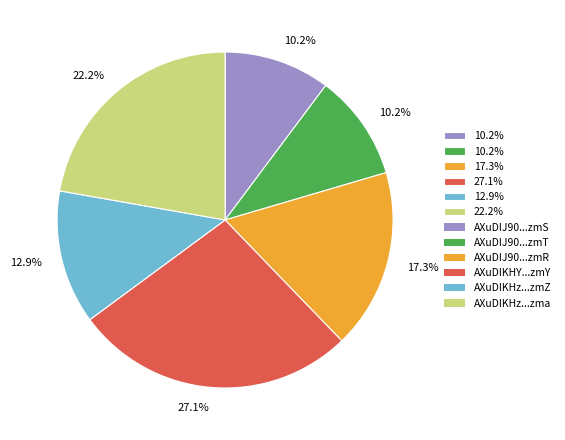

Is there a majority slice in this chart?

No